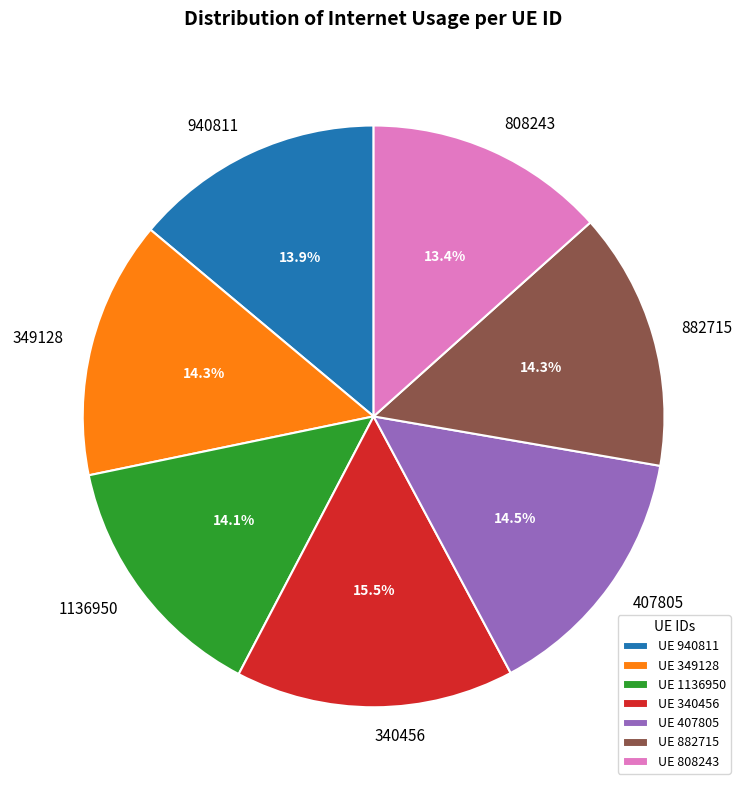

Is the sum of 940811 and 808243 greater than half?

No